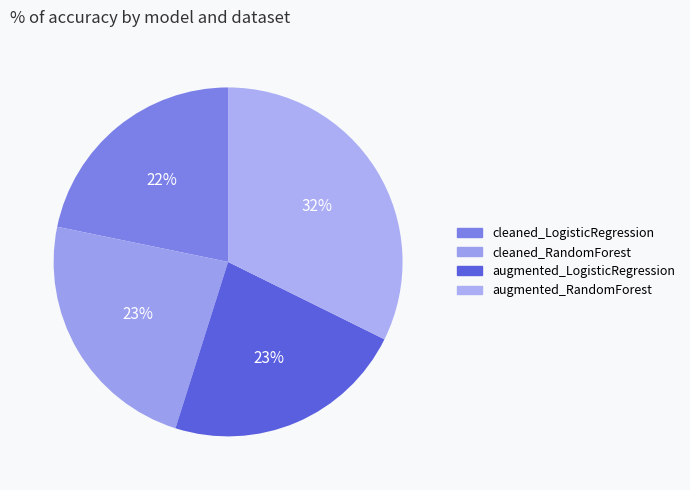

To the nearest percent, what is the average slice percentage?

25%